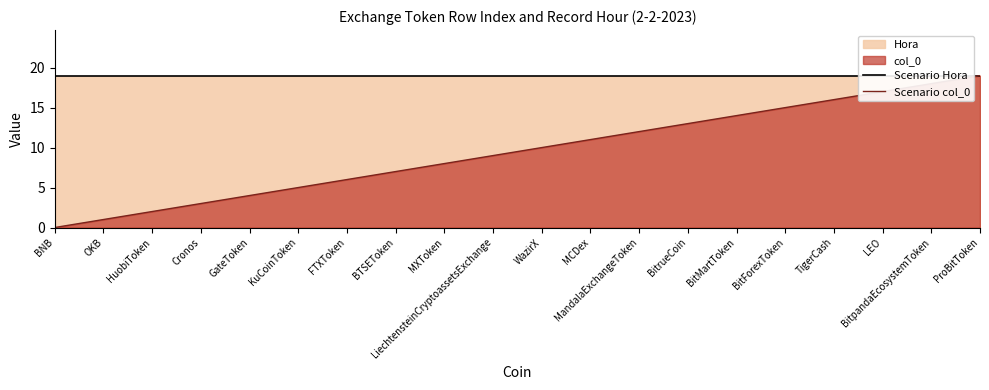

The Scenario Hora series shows 6 at LiechtensteinCryptoassetsExchange. True or false?

False